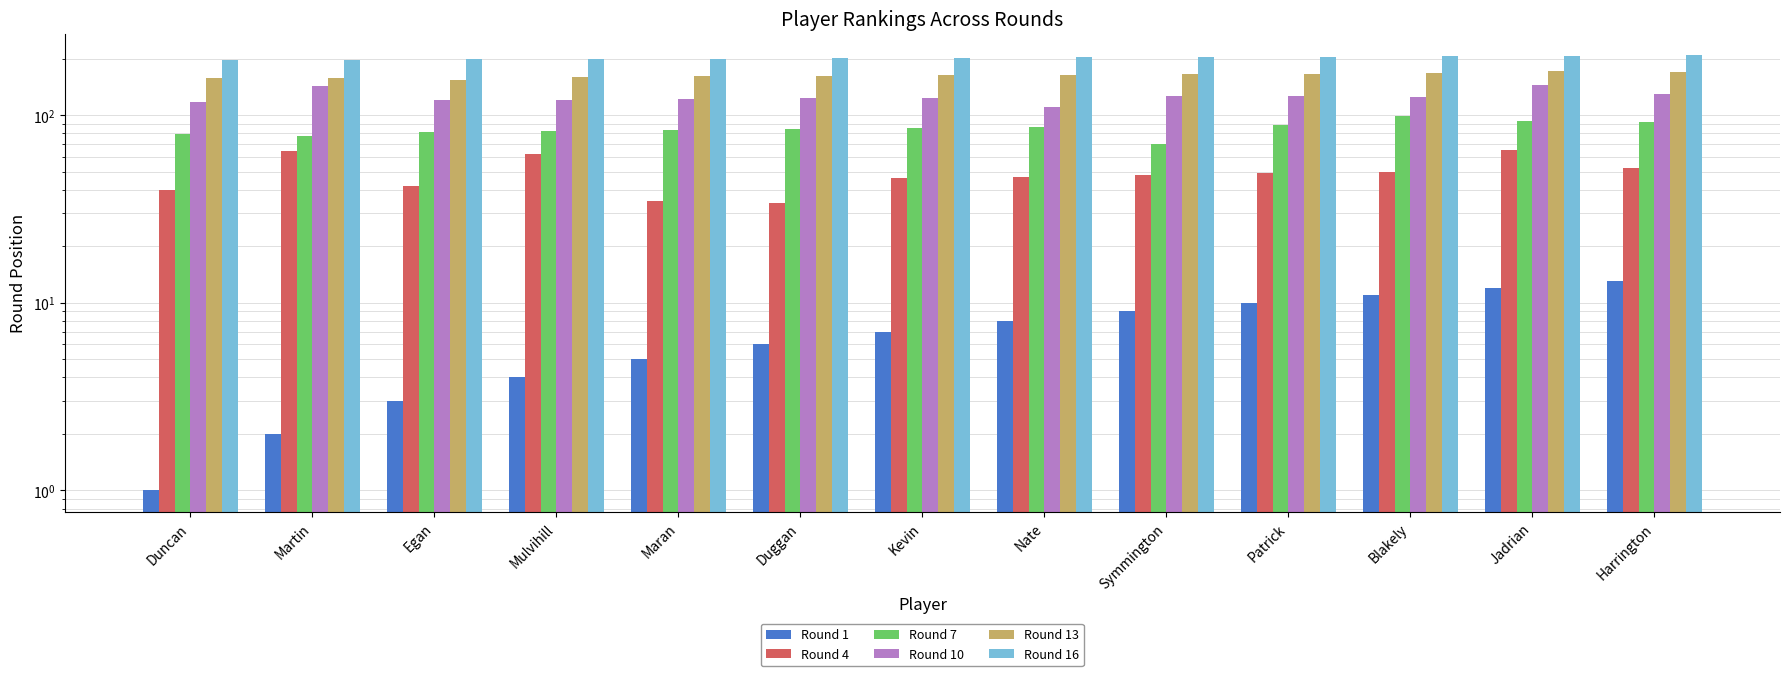

List the series in order of their overall mean, highest first.

Round 16, Round 13, Round 10, Round 7, Round 4, Round 1